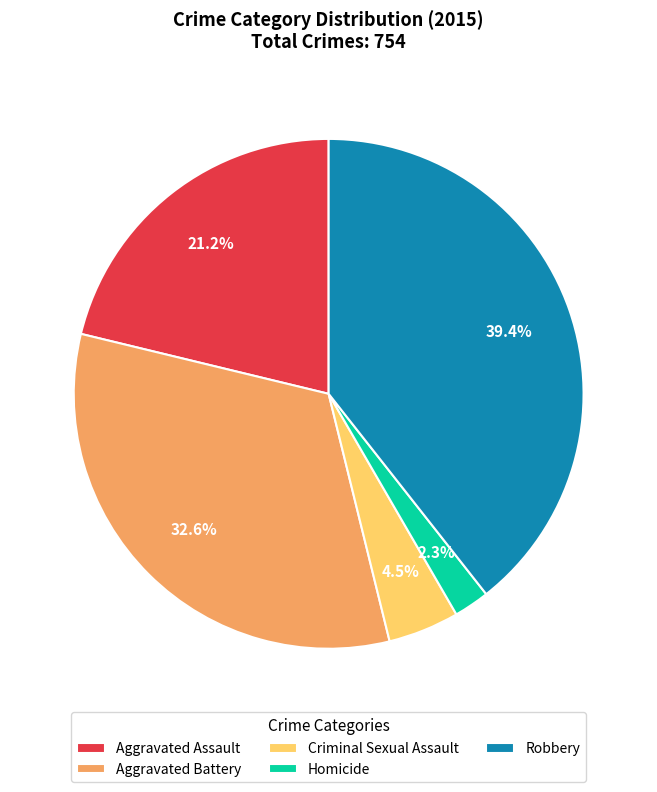

Count the number of slices in the pie.

5